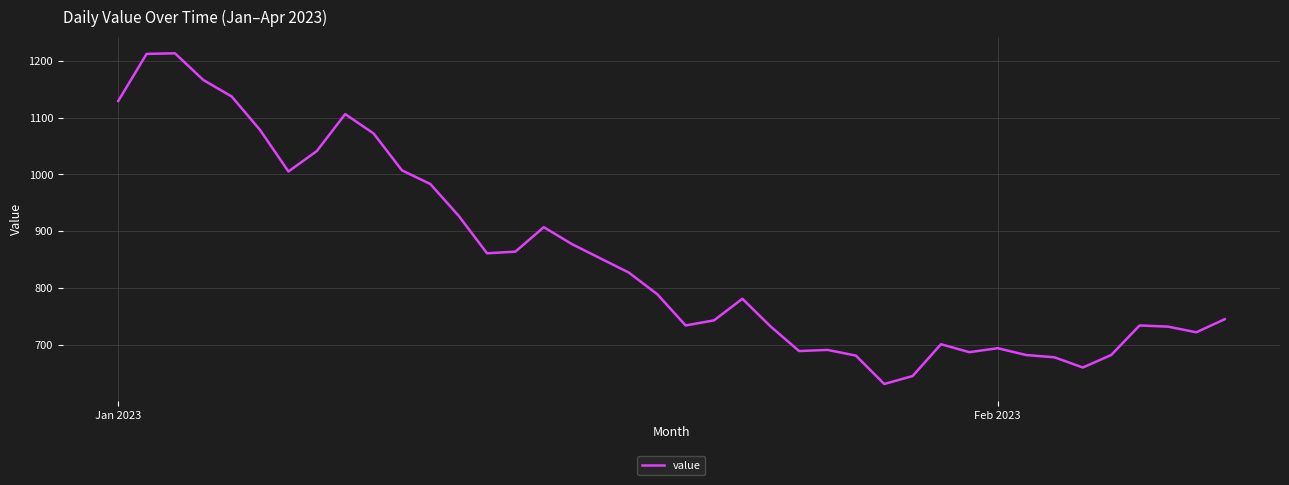

What is the smallest value displayed?

631